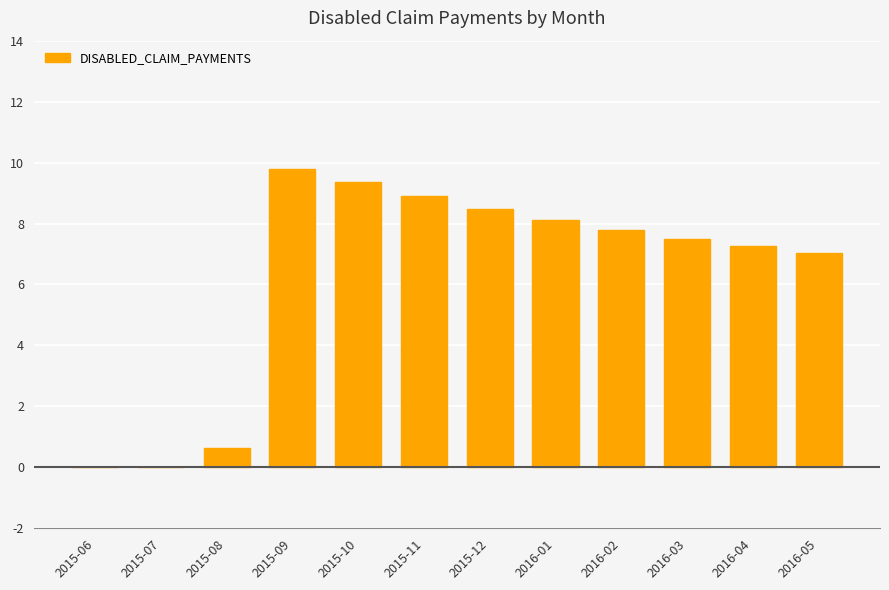

What is the sum of all values?

74.9